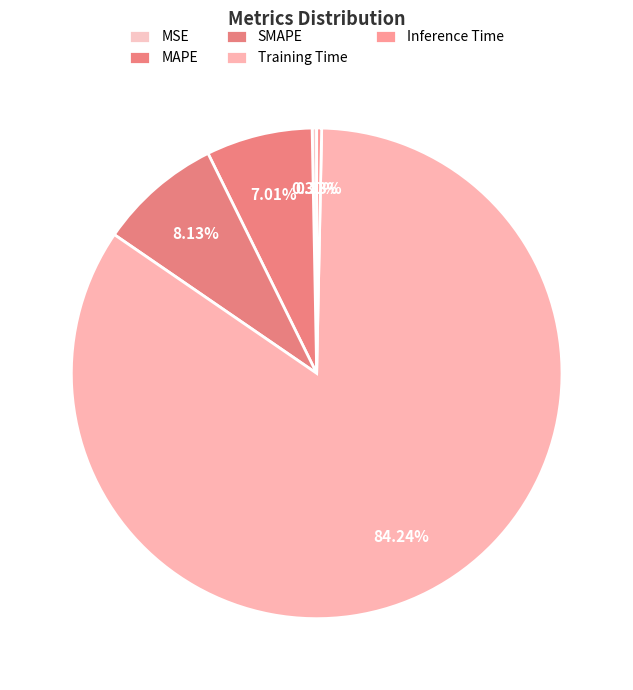

Count the number of slices in the pie.

5